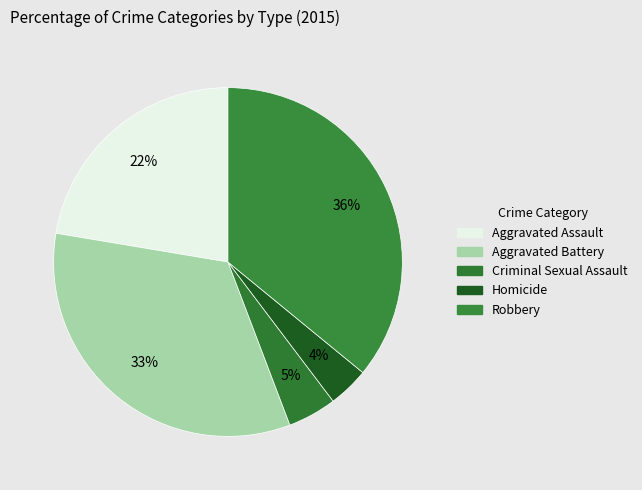

To the nearest percent, what is the combined percentage of Aggravated Battery and Robbery?

69%